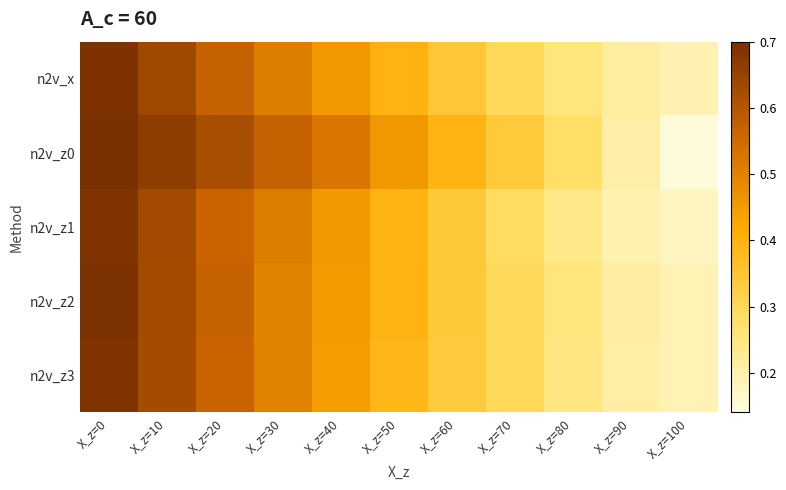

Rank the series by their maximum value, from lowest to highest.

n2v_z1, n2v_z3, n2v_x, n2v_z2, n2v_z0